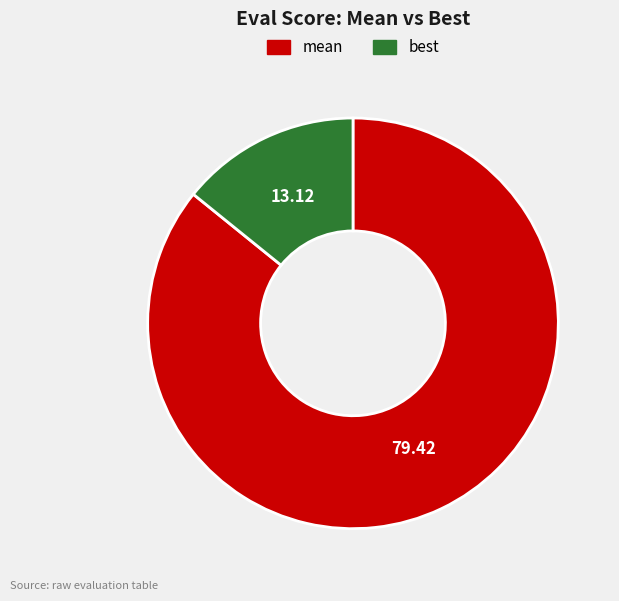

Between mean and best, which is larger?

mean